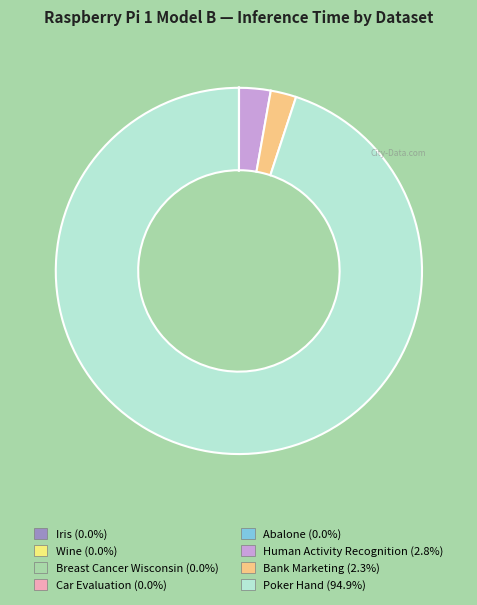

Does Human Activity Recognition represent more than half of the total?

No